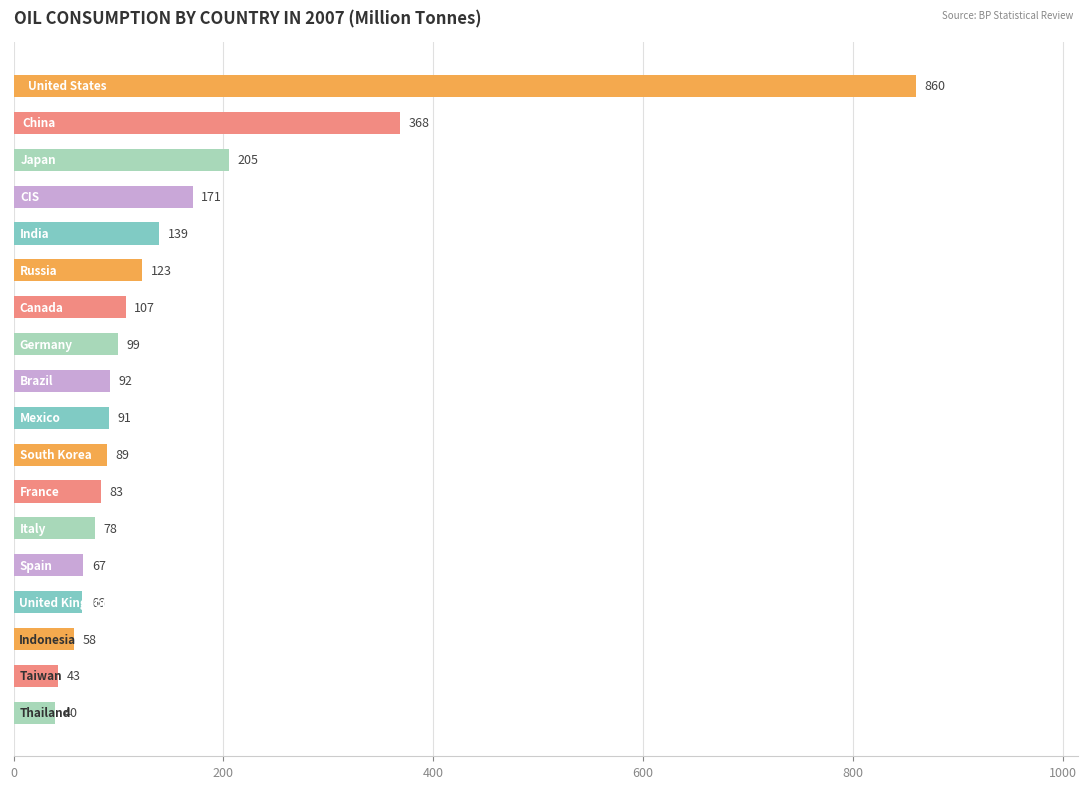

What is the value of the 10th bar from the top?

90.8